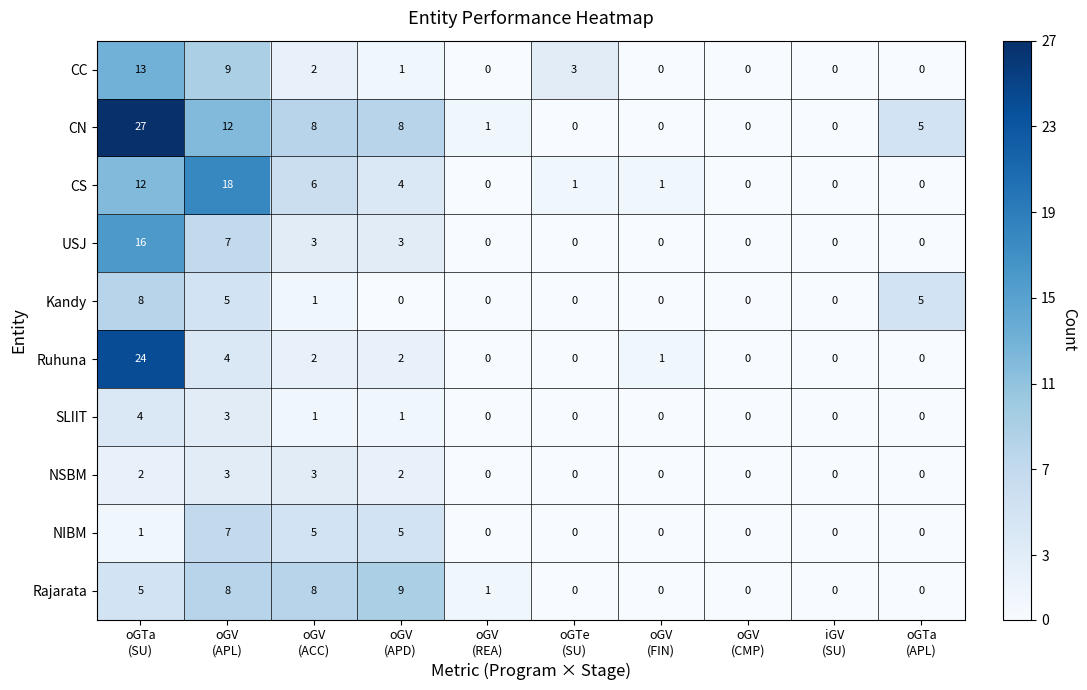

Which series has the widest spread of values?

CN